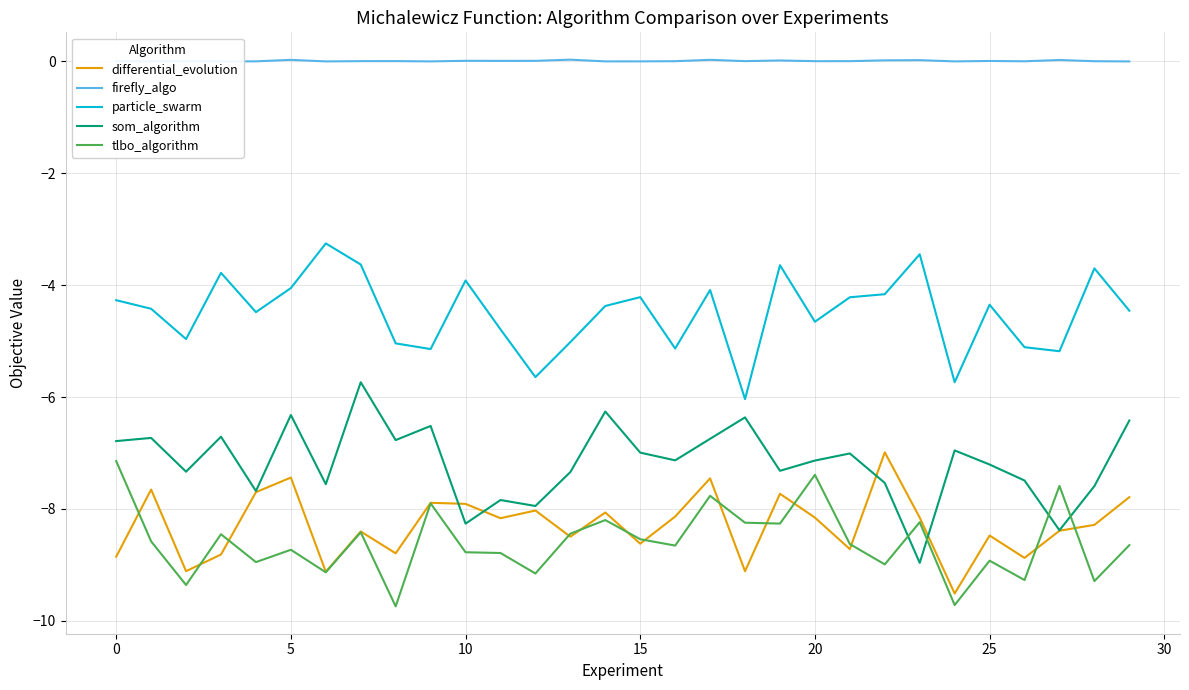

What is the maximum value for som_algorithm?

-5.7